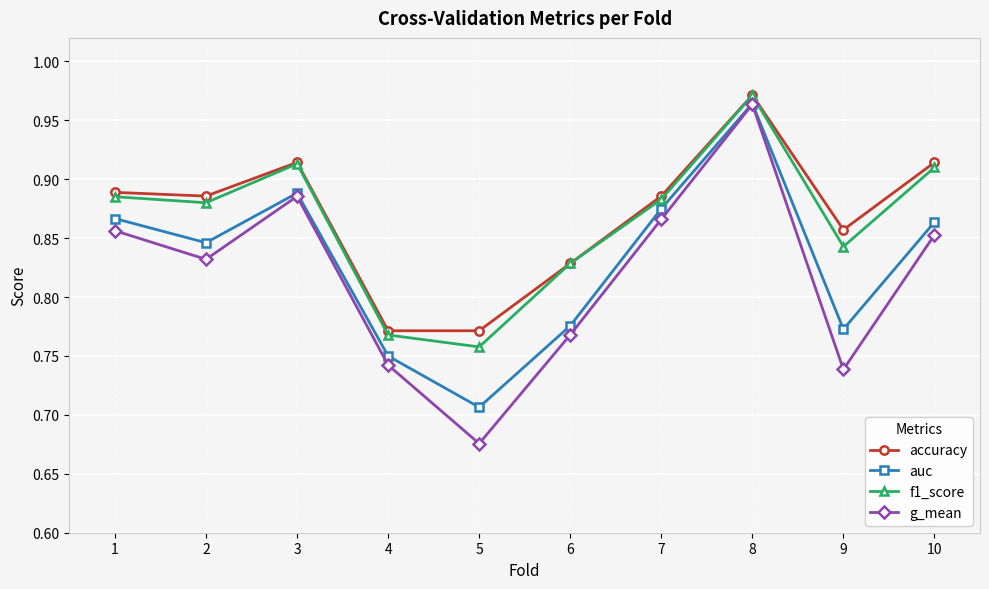

True or false: accuracy has a value of 0.3 at 9.

False